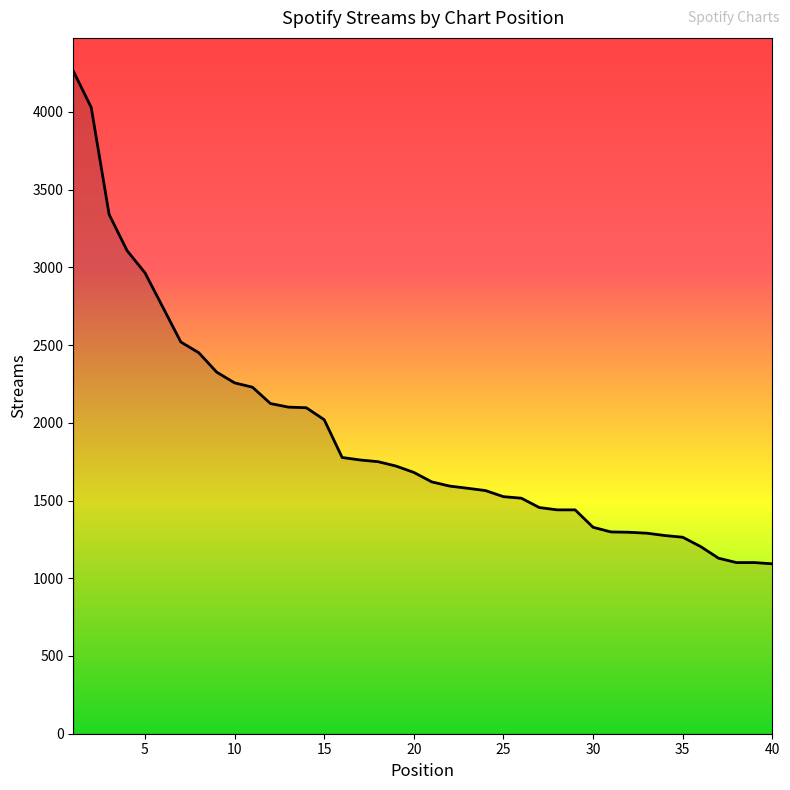

Reading left to right, what are all the values shown in this chart?

4263	4029	3340	3108	2965	2743	2520	2451	2326	2257	2229	2124	2101	2097	2020	1777	1761	1750	1722	1681	1620	1593	1579	1564	1525	1515	1455	1440	1440	1328	1298	1296	1290	1275	1264	1204	1129	1101	1101	1093